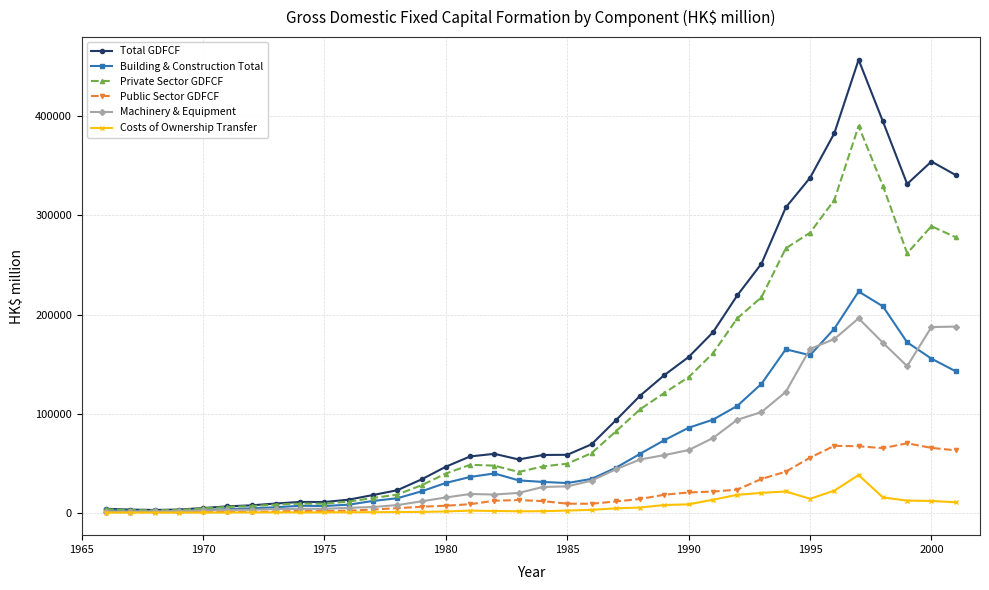

True or false: Total GDFCF has more than 0 interior local peaks.

True